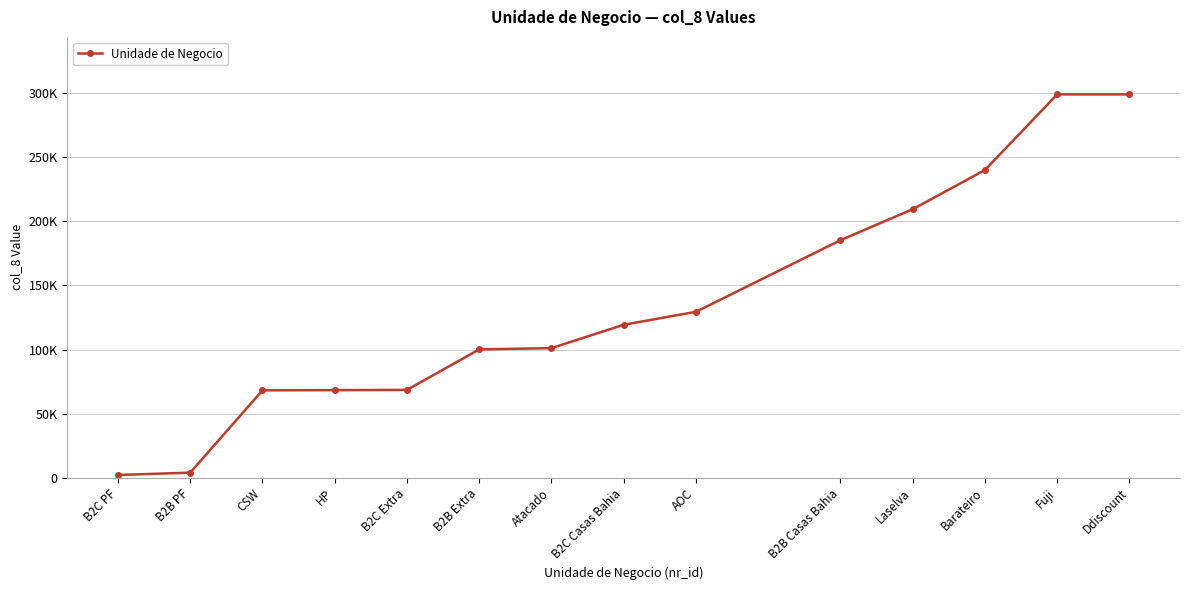

Which has a higher value, B2B Casas Bahia or Fuji?

Fuji